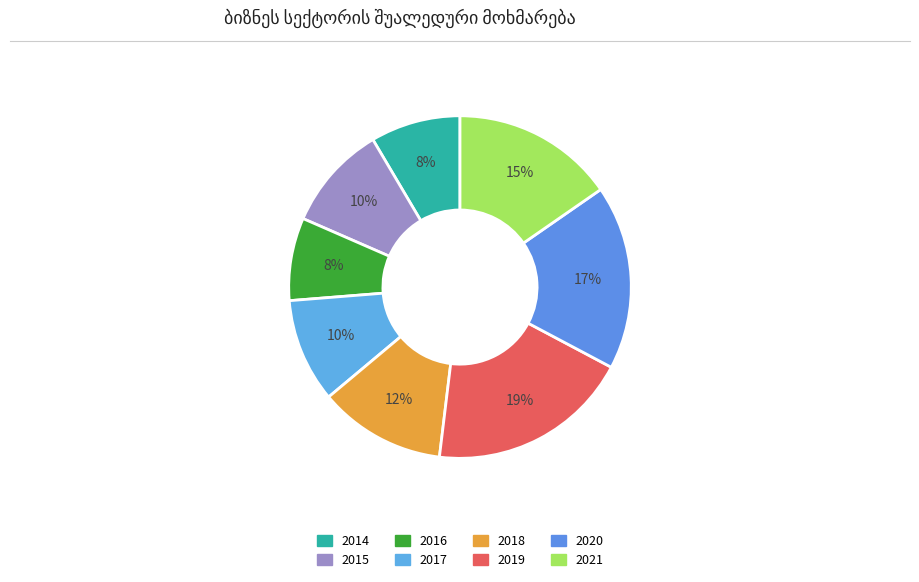

Count the number of slices in the pie.

8